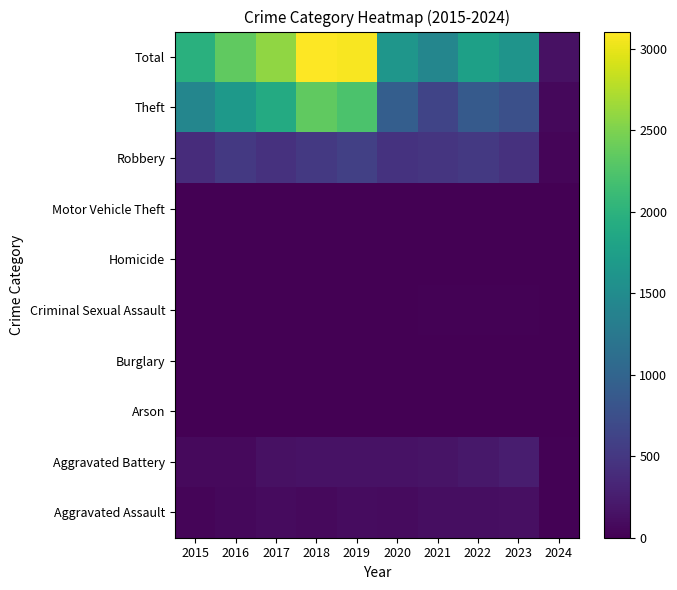

Reading right to left, transcribe all the data shown in this chart.

Aggravated Assault: 2024=14	2023=130	2022=121	2021=110	2020=94	2019=98	2018=77	2017=95	2016=71	2015=46
Aggravated Battery: 2024=22	2023=245	2022=202	2021=163	2020=150	2019=148	2018=152	2017=142	2016=82	2015=82
Arson: 2024=0	2023=2	2022=5	2021=2	2020=1	2019=1	2018=1	2017=0	2016=0	2015=3
Burglary: 2024=0	2023=0	2022=0	2021=1	2020=0	2019=1	2018=0	2017=2	2016=0	2015=0
Criminal Sexual Assault: 2024=3	2023=21	2022=24	2021=14	2020=3	2019=8	2018=11	2017=8	2016=8	2015=12
Homicide: 2024=1	2023=2	2022=5	2021=4	2020=3	2019=2	2018=1	2017=1	2016=1	2015=0
Motor Vehicle Theft: 2024=0	2023=6	2022=2	2021=2	2020=3	2019=1	2018=1	2017=2	2016=4	2015=1
Robbery: 2024=37	2023=439	2022=521	2021=484	2020=450	2019=591	2018=520	2017=446	2016=510	2015=395
Theft: 2024=66	2023=763	2022=880	2021=642	2020=930	2019=2230	2018=2342	2017=1896	2016=1676	2015=1429
Total: 2024=143	2023=1608	2022=1760	2021=1422	2020=1634	2019=3080	2018=3105	2017=2592	2016=2352	2015=1968